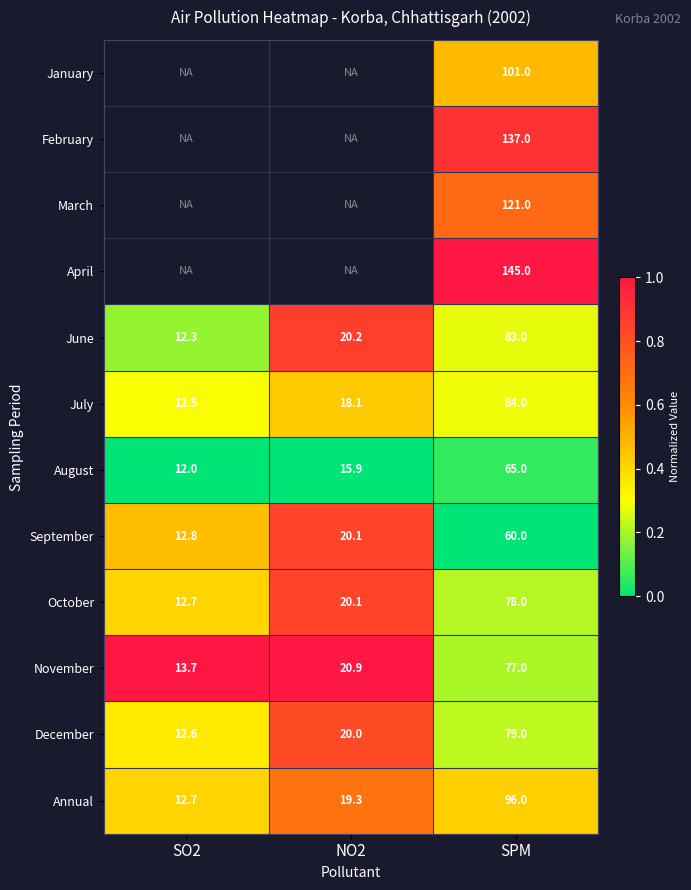

At which label does June reach its peak?

SPM